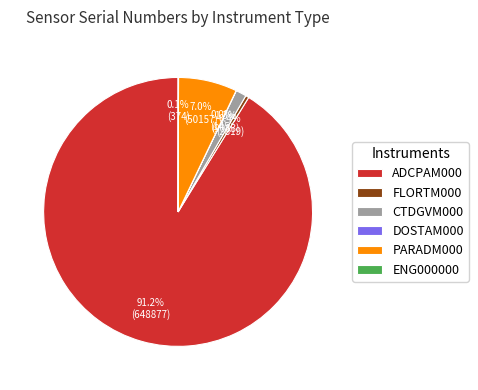

What portion of the pie excludes PARADM000?

93.0%